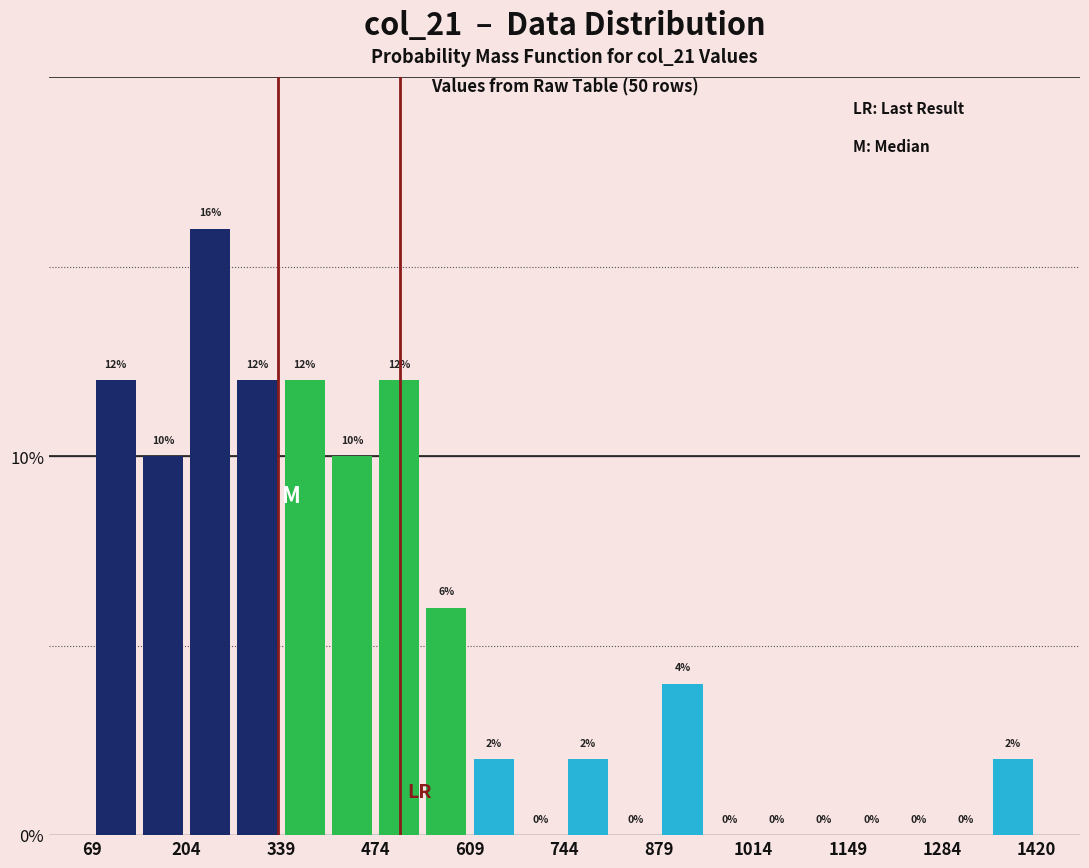

Read against the x-axis, roughly where is the centre of the tallest bar?

240